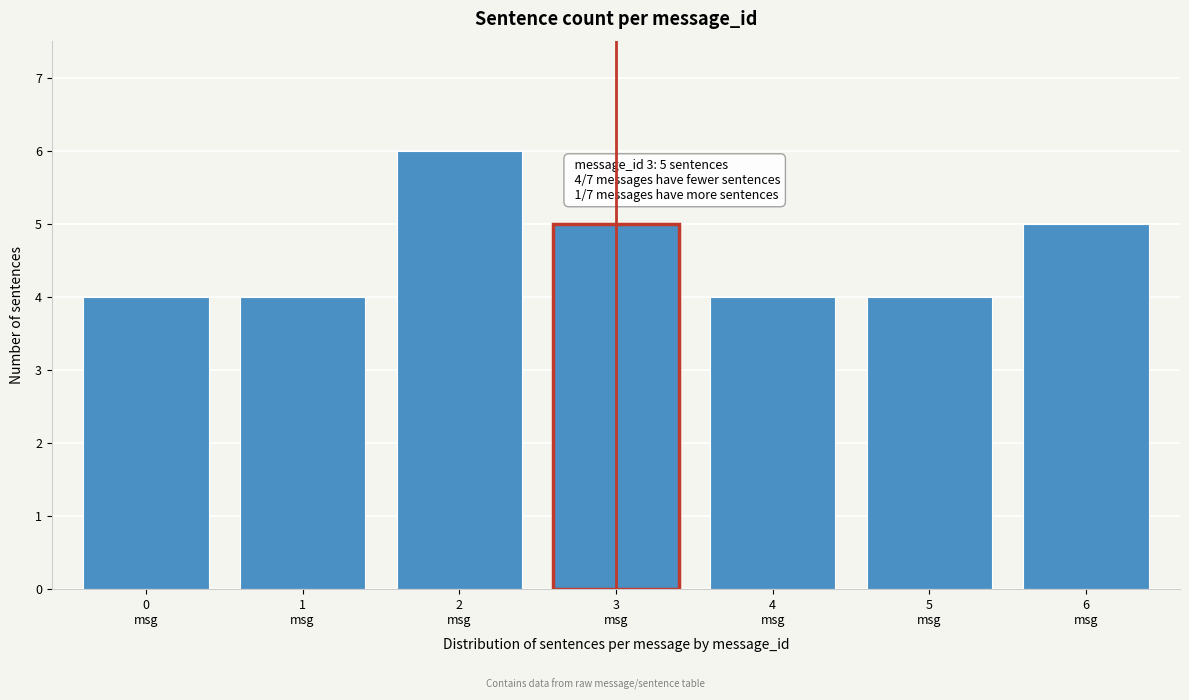

Reading left to right, what are all the values shown in this chart?

4	4	6	5	4	4	5